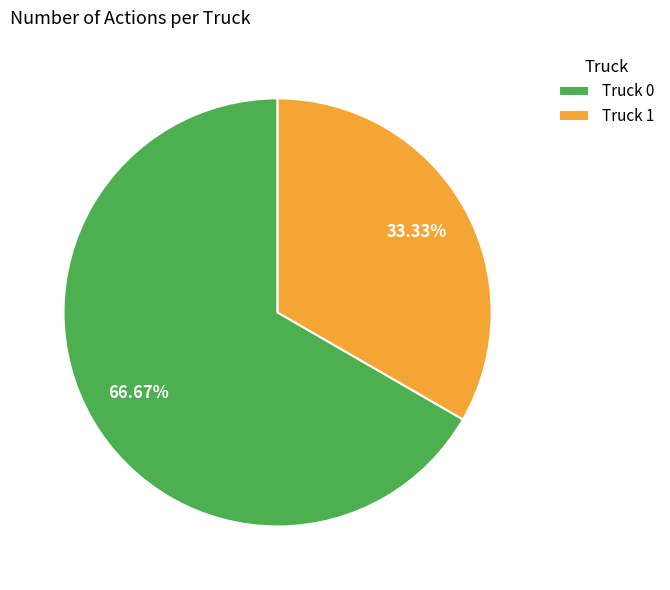

Which category has the smallest portion of the pie?

Truck 1